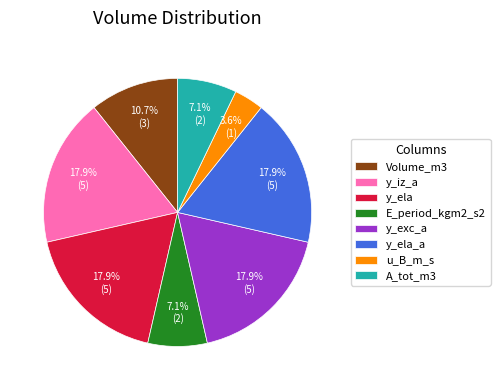

Count the number of slices in the pie.

8